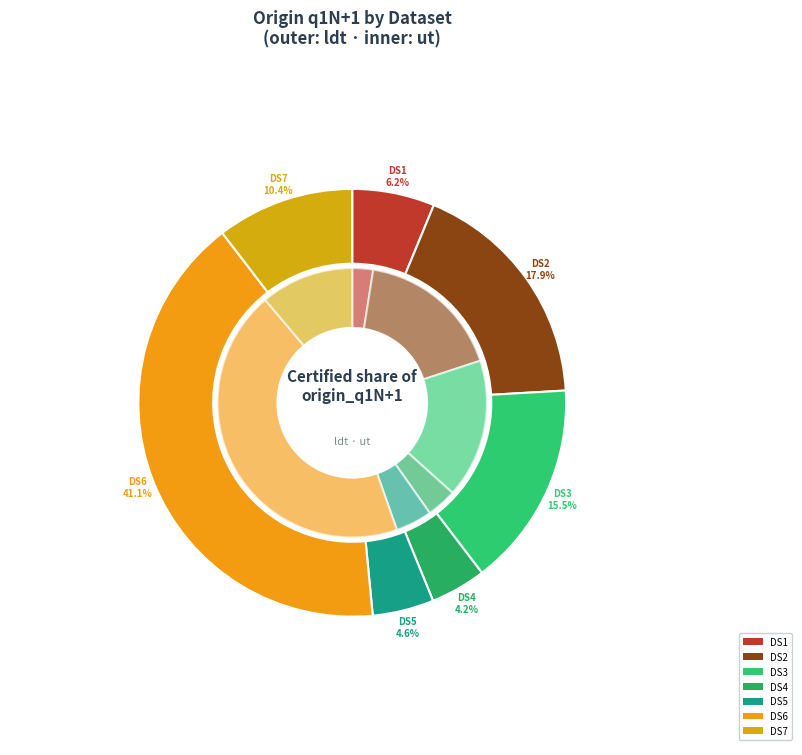

The ut_values slice represents 25% of the pie. True or false?

False